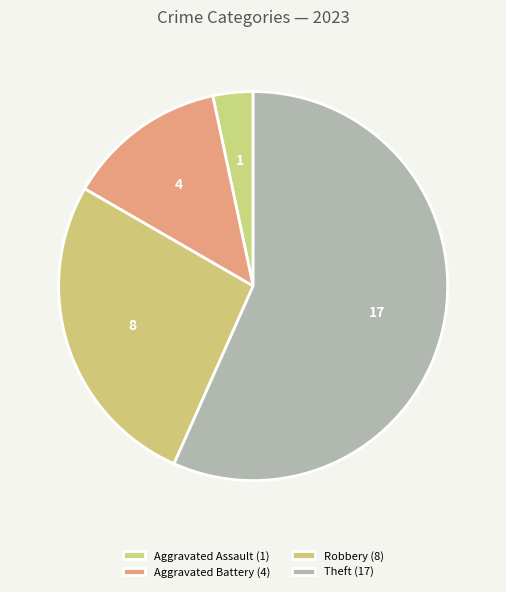

Rank the categories by value from lowest to highest.

Aggravated Assault (1), Aggravated Battery (4), Robbery (8), Theft (17)